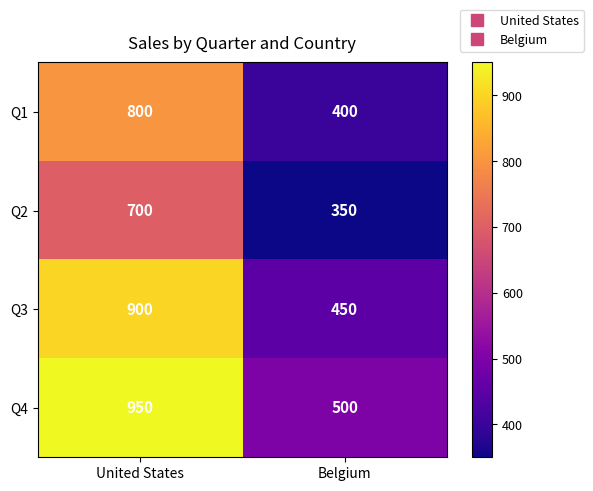

Reading left to right, extract all data points from this chart.

Q1: United States=800	Belgium=400
Q2: United States=700	Belgium=350
Q3: United States=900	Belgium=450
Q4: United States=950	Belgium=500